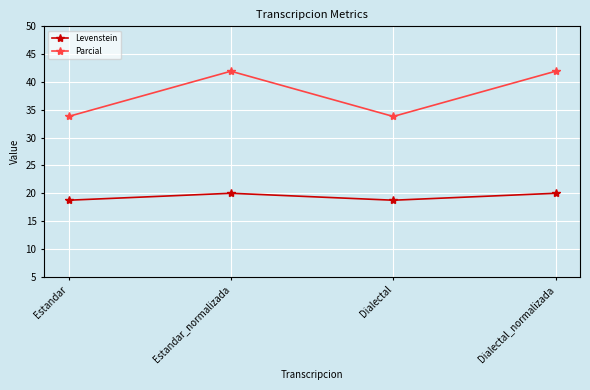

Reading left to right, list all the values displayed in this chart.

Levenstein: 18.8	20.0	18.8	20.0
Parcial: 33.8	41.9	33.8	41.9